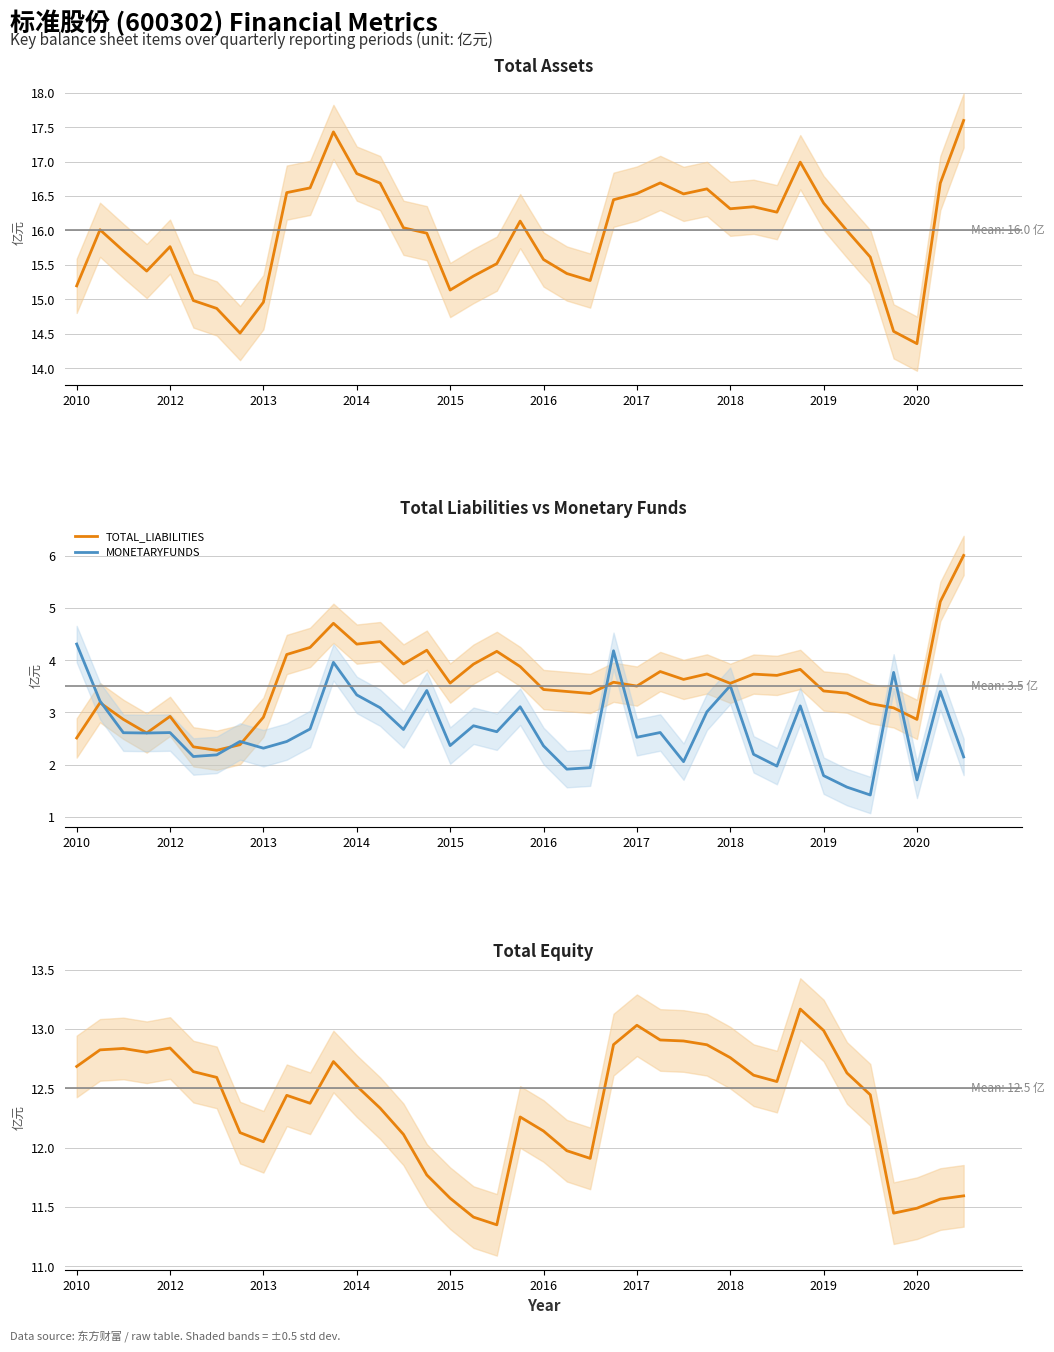

Reading left to right, transcribe all the data shown in this chart.

TOTAL_ASSETS: 15.2	16.0	15.7	15.4	15.8	15.0	14.9	14.5	15.0	16.5	16.6	17.4	16.8	16.7	16.0	16.0	15.1	15.3	15.5	16.1	15.6	15.4	15.3	16.4	16.5	16.7	16.5	16.6	16.3	16.3	16.3	17.0	16.4	16.0	15.6	14.5	14.4	16.7	17.6
TOTAL_LIABILITIES: 2.5	3.2	2.9	2.6	2.9	2.3	2.3	2.4	2.9	4.1	4.2	4.7	4.3	4.4	3.9	4.2	3.6	3.9	4.2	3.9	3.4	3.4	3.4	3.6	3.5	3.8	3.6	3.7	3.6	3.7	3.7	3.8	3.4	3.4	3.2	3.1	2.9	5.1	6.0
MONETARYFUNDS: 4.3	3.2	2.6	2.6	2.6	2.2	2.2	2.4	2.3	2.4	2.7	4.0	3.3	3.1	2.7	3.4	2.4	2.7	2.6	3.1	2.4	1.9	1.9	4.2	2.5	2.6	2.1	3.0	3.5	2.2	2.0	3.1	1.8	1.6	1.4	3.8	1.7	3.4	2.1
TOTAL_EQUITY: 12.7	12.8	12.8	12.8	12.8	12.6	12.6	12.1	12.0	12.4	12.4	12.7	12.5	12.3	12.1	11.8	11.6	11.4	11.3	12.3	12.1	12.0	11.9	12.9	13.0	12.9	12.9	12.9	12.8	12.6	12.6	13.2	13.0	12.6	12.4	11.4	11.5	11.6	11.6